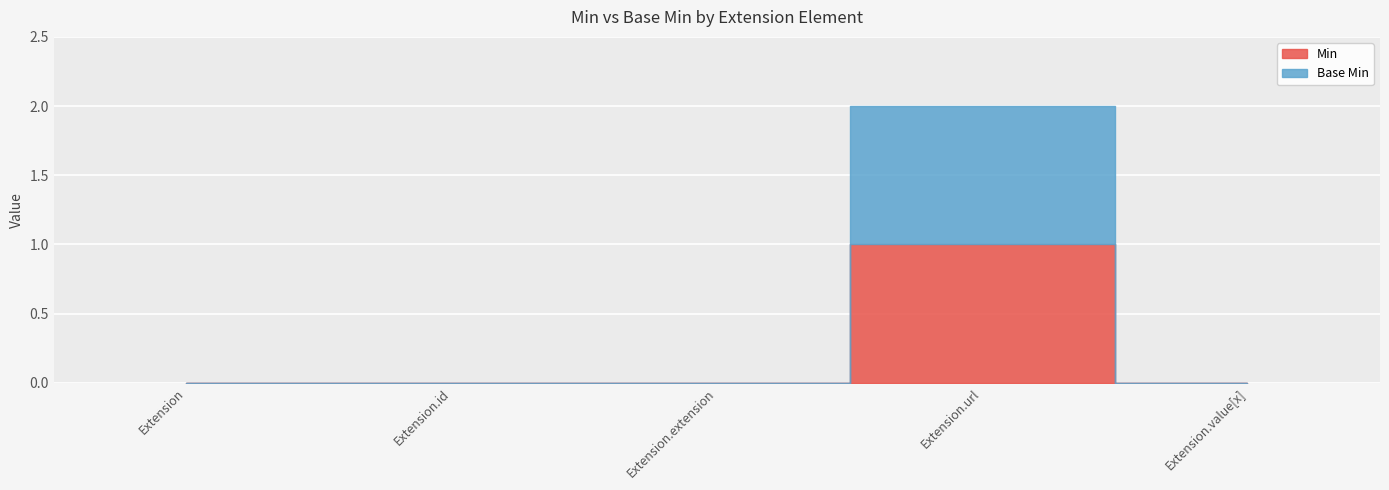

What is the difference between the maximum and second lowest values in the Min series?

1